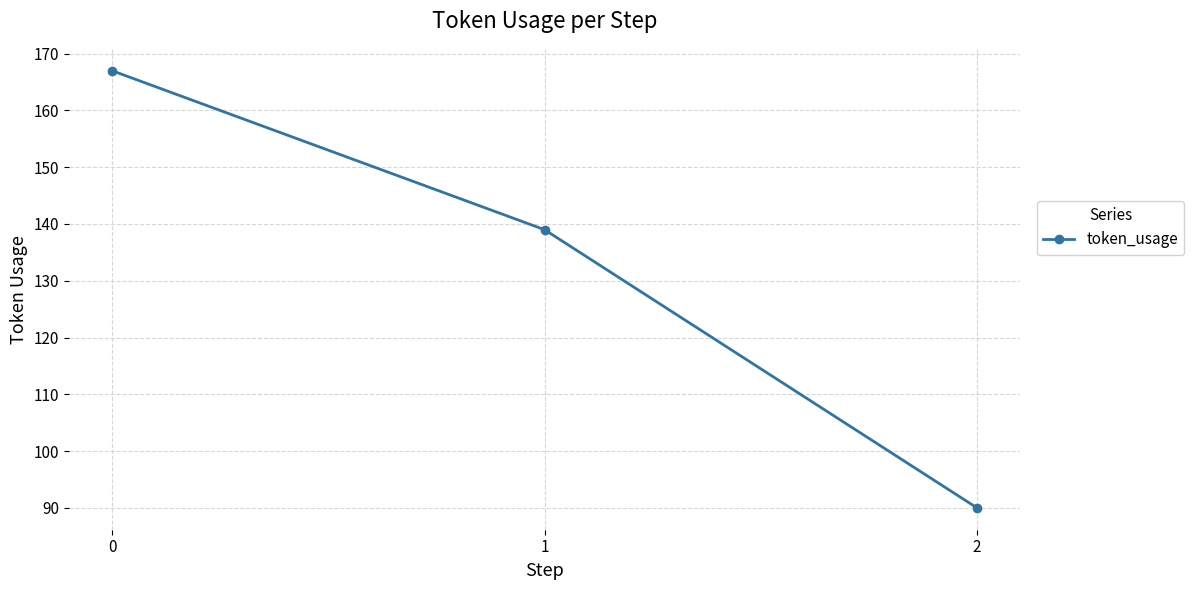

What is the sum of all values?

396